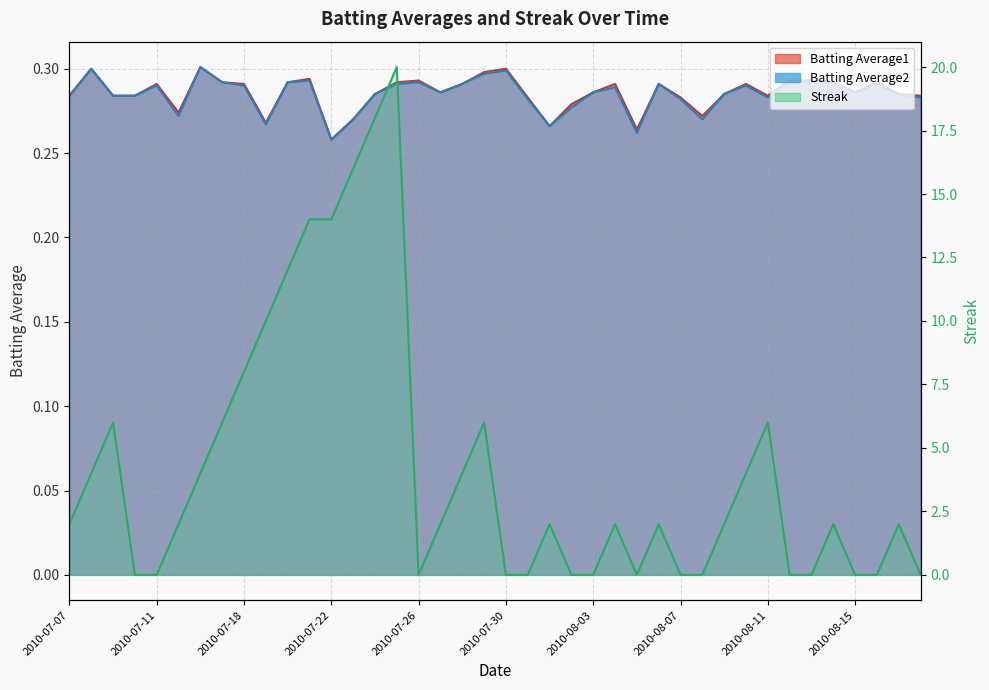

Reading left to right, what are all the values shown in this chart?

Batting Average1: 2010-07-07=0.3	2010-07-08=0.3	2010-07-09=0.3	2010-07-10=0.3	2010-07-11=0.3	2010-07-15=0.3	2010-07-16=0.3	2010-07-17=0.3	2010-07-18=0.3	2010-07-19=0.3	2010-07-20=0.3	2010-07-21=0.3	2010-07-22=0.3	2010-07-23=0.3	2010-07-24=0.3	2010-07-25=0.3	2010-07-26=0.3	2010-07-27=0.3	2010-07-28=0.3	2010-07-29=0.3	2010-07-30=0.3	2010-07-31=0.3	2010-08-01=0.3	2010-08-02=0.3	2010-08-03=0.3	2010-08-04=0.3	2010-08-05=0.3	2010-08-06=0.3	2010-08-07=0.3	2010-08-08=0.3	2010-08-09=0.3	2010-08-10=0.3	2010-08-11=0.3	2010-08-12=0.3	2010-08-13=0.3	2010-08-14=0.3	2010-08-15=0.3	2010-08-16=0.3	2010-08-17=0.3	2010-08-18=0.3
Batting Average2: 2010-07-07=0.3	2010-07-08=0.3	2010-07-09=0.3	2010-07-10=0.3	2010-07-11=0.3	2010-07-15=0.3	2010-07-16=0.3	2010-07-17=0.3	2010-07-18=0.3	2010-07-19=0.3	2010-07-20=0.3	2010-07-21=0.3	2010-07-22=0.3	2010-07-23=0.3	2010-07-24=0.3	2010-07-25=0.3	2010-07-26=0.3	2010-07-27=0.3	2010-07-28=0.3	2010-07-29=0.3	2010-07-30=0.3	2010-07-31=0.3	2010-08-01=0.3	2010-08-02=0.3	2010-08-03=0.3	2010-08-04=0.3	2010-08-05=0.3	2010-08-06=0.3	2010-08-07=0.3	2010-08-08=0.3	2010-08-09=0.3	2010-08-10=0.3	2010-08-11=0.3	2010-08-12=0.3	2010-08-13=0.3	2010-08-14=0.3	2010-08-15=0.3	2010-08-16=0.3	2010-08-17=0.3	2010-08-18=0.3
Streak: 2010-07-07=2.0	2010-07-08=4.0	2010-07-09=6.0	2010-07-10=0.0	2010-07-11=0.0	2010-07-15=2.0	2010-07-16=4.0	2010-07-17=6.0	2010-07-18=8.0	2010-07-19=10.0	2010-07-20=12.0	2010-07-21=14.0	2010-07-22=14.0	2010-07-23=16.0	2010-07-24=18.0	2010-07-25=20.0	2010-07-26=0.0	2010-07-27=2.0	2010-07-28=4.0	2010-07-29=6.0	2010-07-30=0.0	2010-07-31=0.0	2010-08-01=2.0	2010-08-02=0.0	2010-08-03=0.0	2010-08-04=2.0	2010-08-05=0.0	2010-08-06=2.0	2010-08-07=0.0	2010-08-08=0.0	2010-08-09=2.0	2010-08-10=4.0	2010-08-11=6.0	2010-08-12=0.0	2010-08-13=0.0	2010-08-14=2.0	2010-08-15=0.0	2010-08-16=0.0	2010-08-17=2.0	2010-08-18=0.0